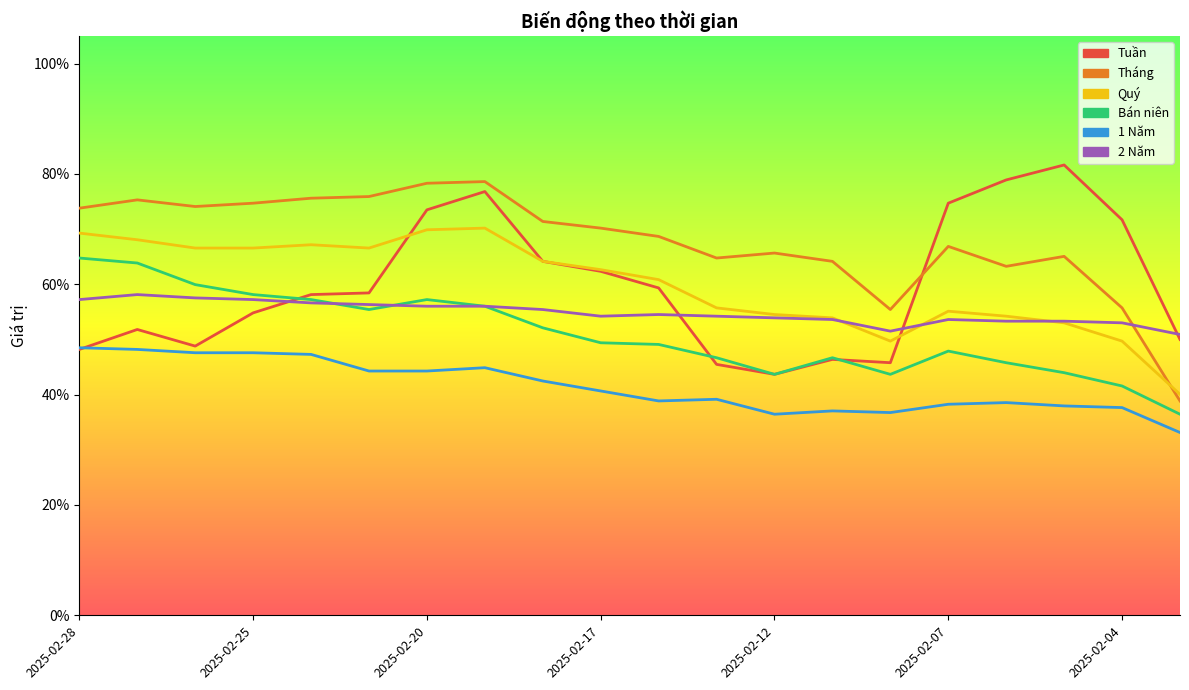

True or false: Tháng and Quý intersect in this chart.

True